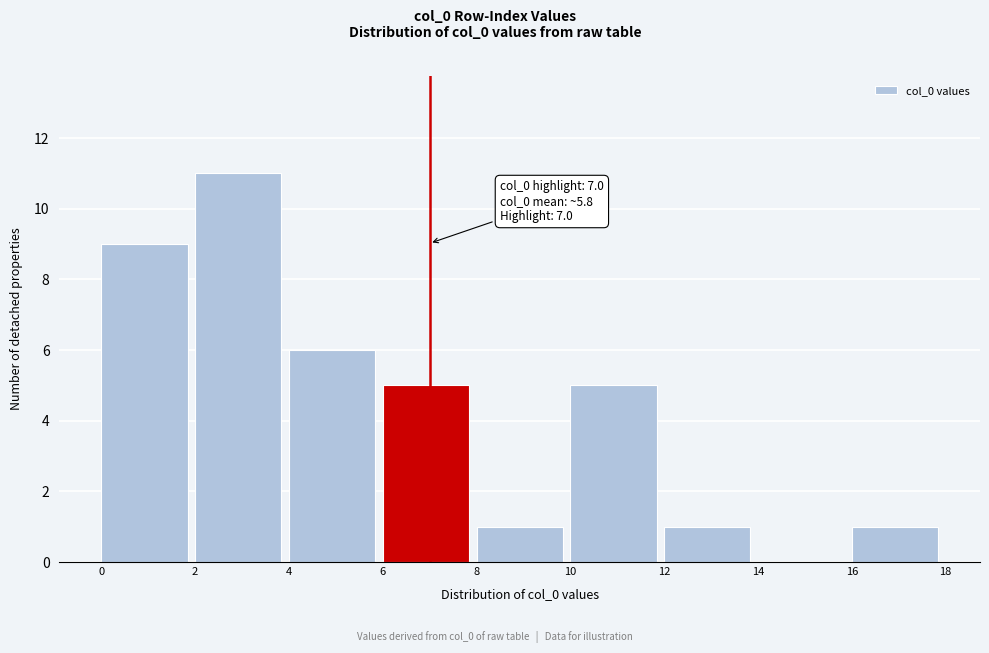

Over which range of the x-axis is the bar tallest?

2 to 4